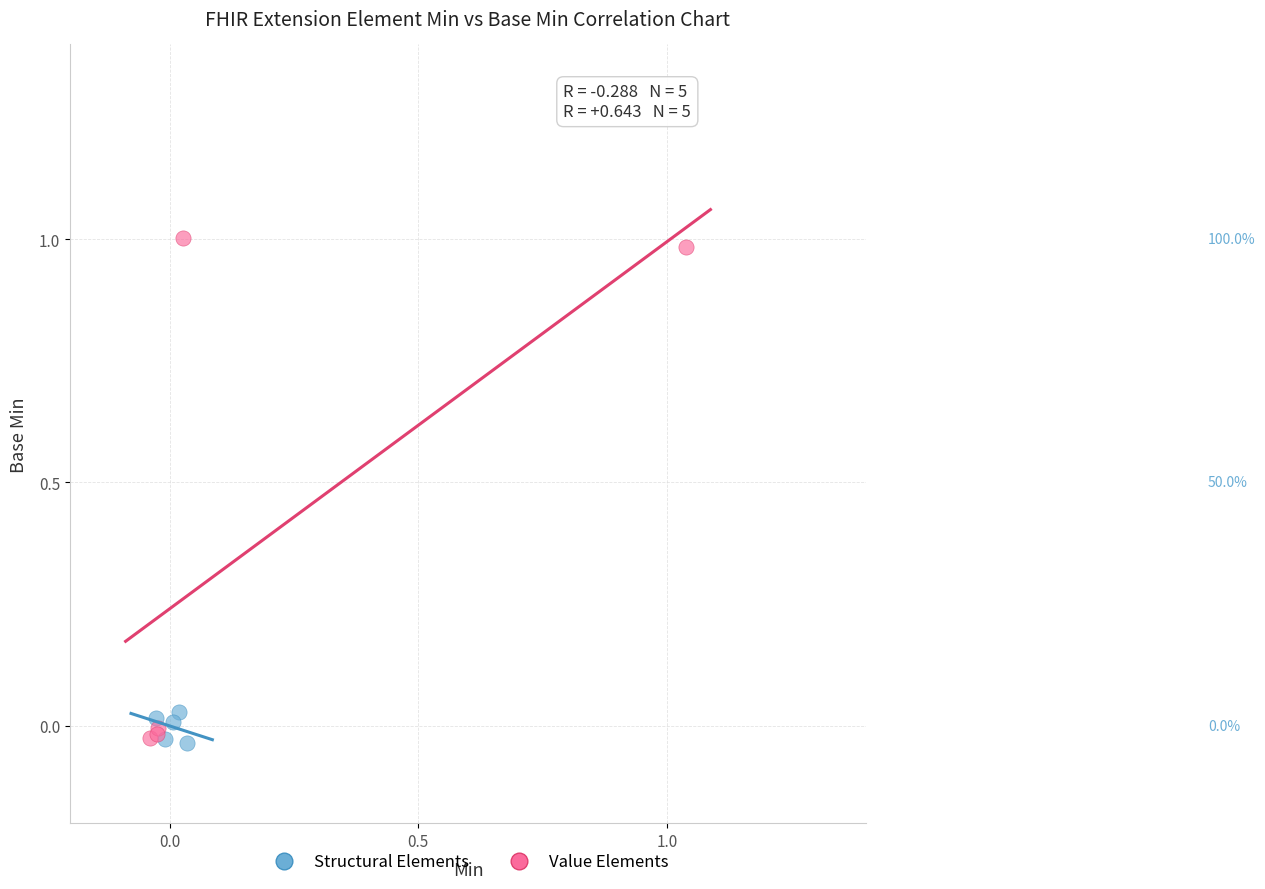

Which series has the largest Y range (max minus min)?

Value Elements